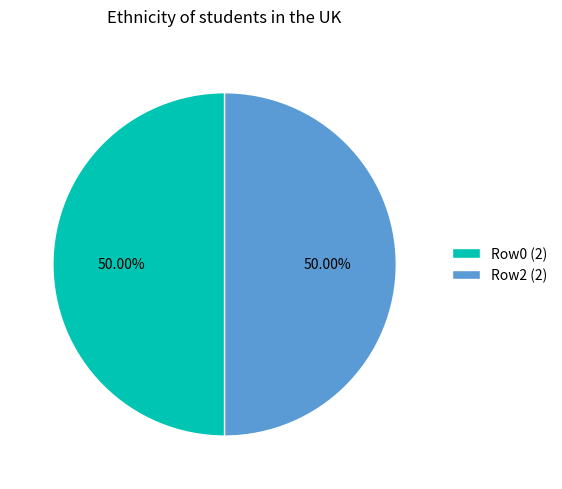

Combined, do Row2 (2) and Row0 (2) account for over 50%?

Yes